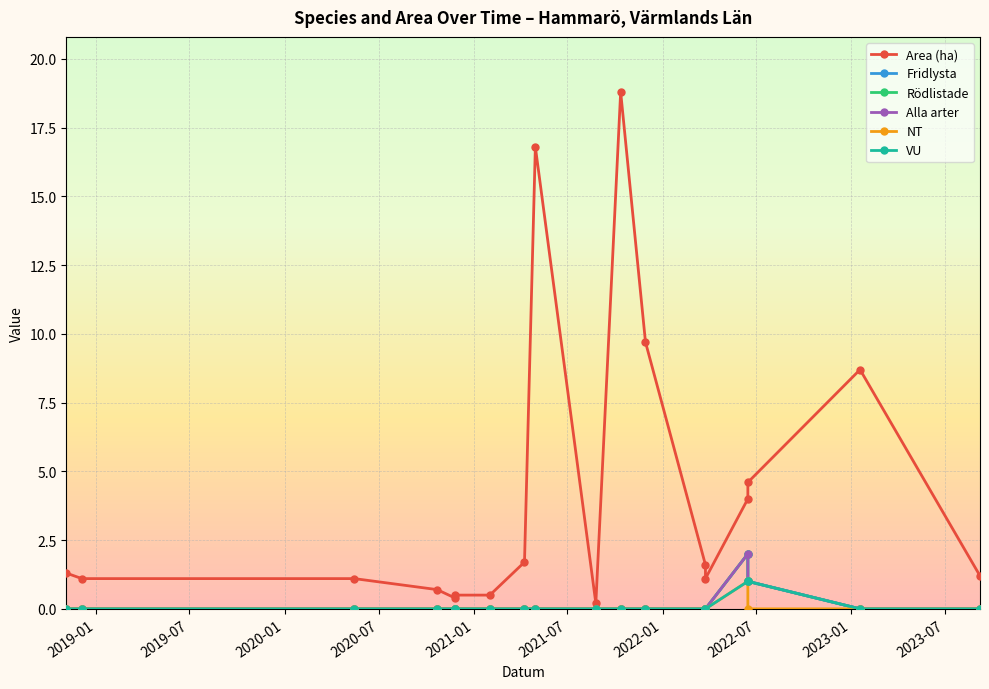

How many lines are shown in the chart?

6